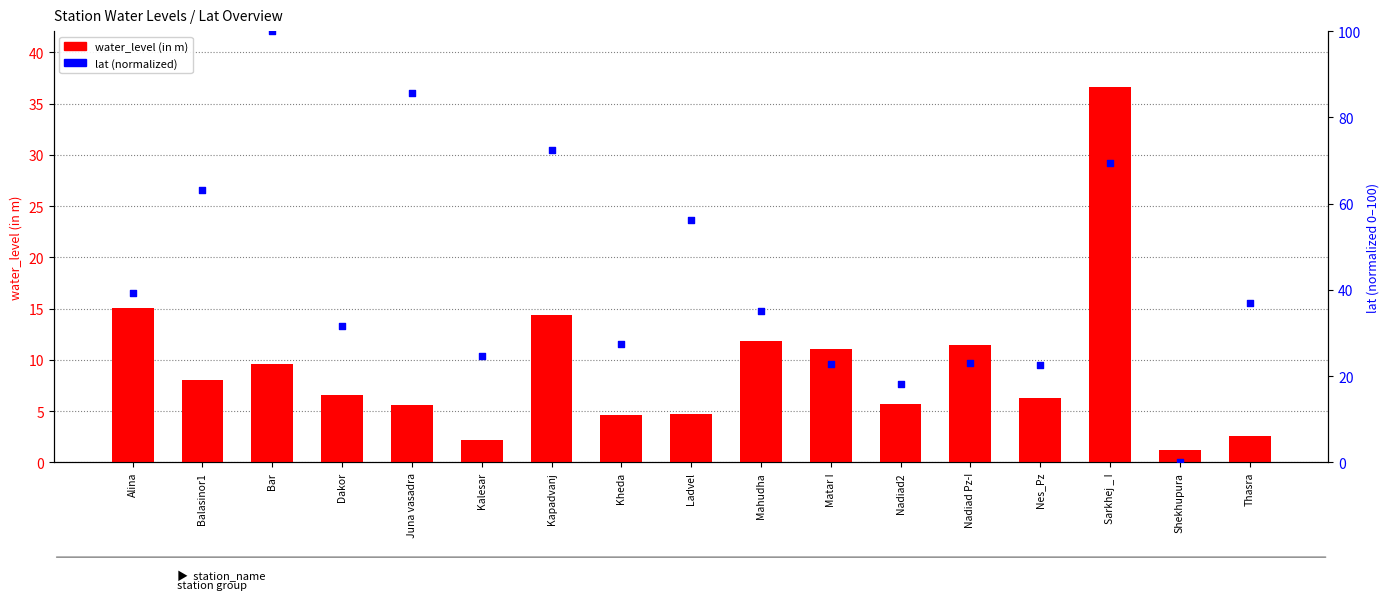

At how many categories does at least one series exceed 53?

6